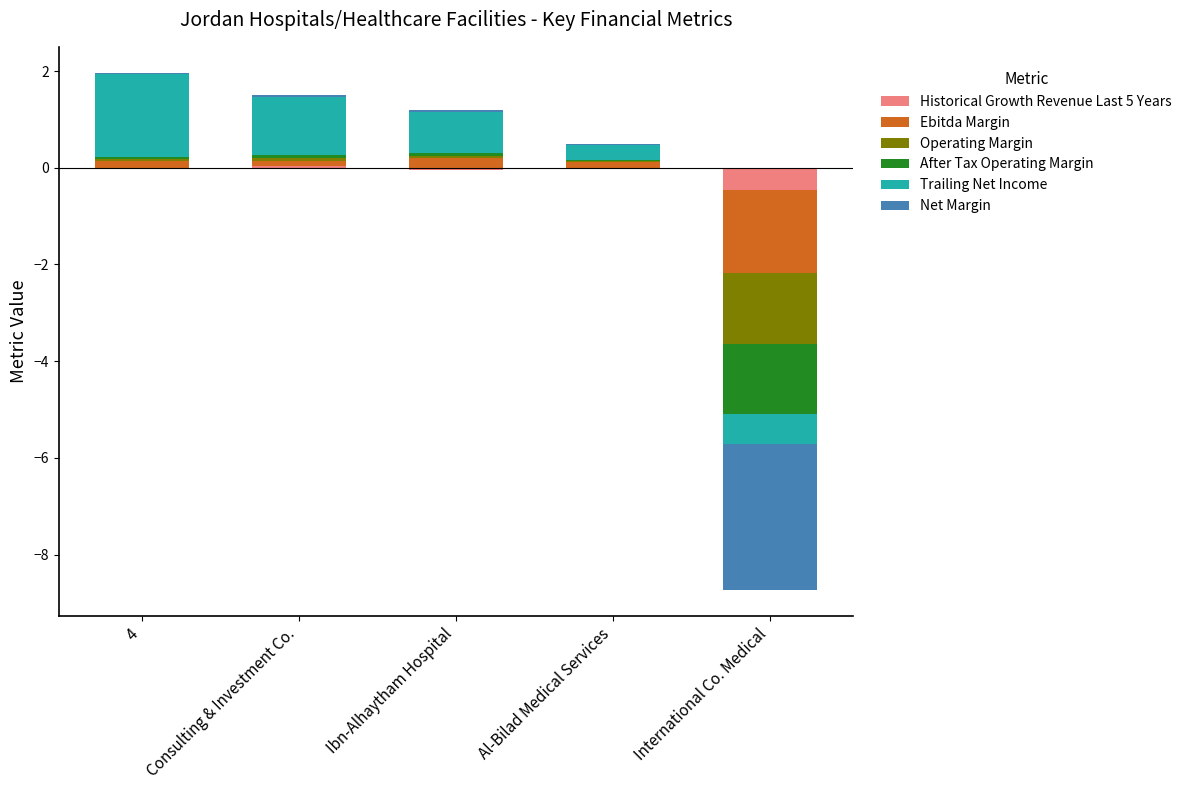

At how many categories does at least one series exceed 1?

2